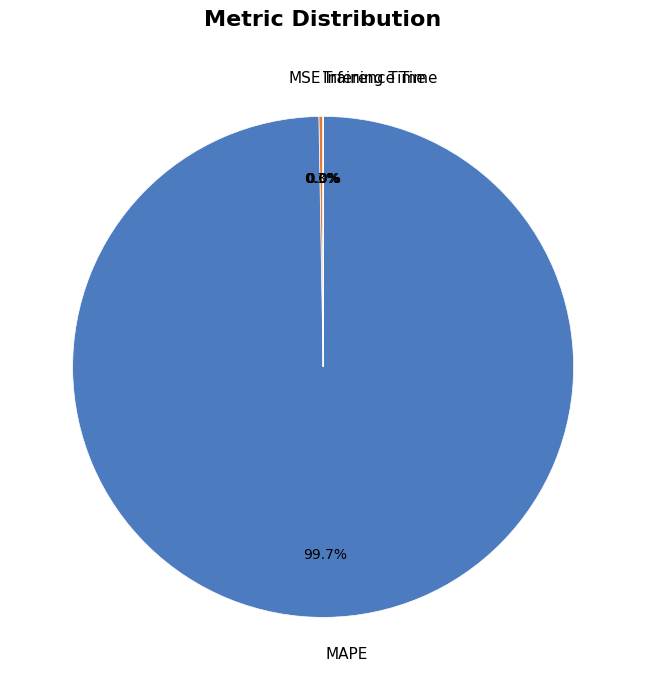

What is the majority slice?

MAPE